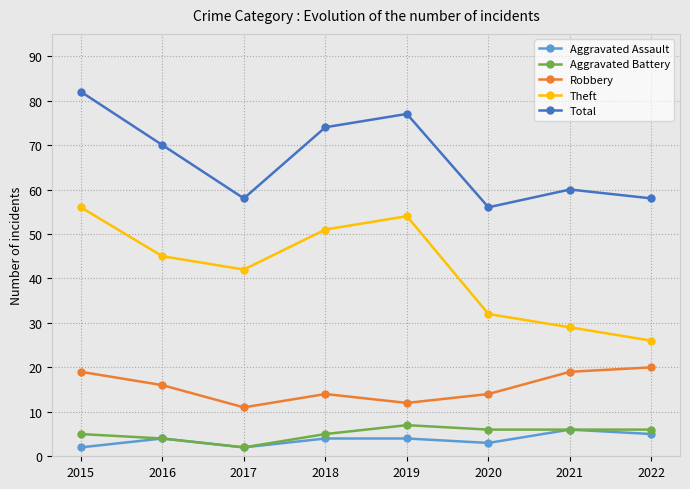

Reading left to right, extract all data points from this chart.

Aggravated Assault: 2015=2	2016=4	2017=2	2018=4	2019=4	2020=3	2021=6	2022=5
Aggravated Battery: 2015=5	2016=4	2017=2	2018=5	2019=7	2020=6	2021=6	2022=6
Robbery: 2015=19	2016=16	2017=11	2018=14	2019=12	2020=14	2021=19	2022=20
Theft: 2015=56	2016=45	2017=42	2018=51	2019=54	2020=32	2021=29	2022=26
Total: 2015=82	2016=70	2017=58	2018=74	2019=77	2020=56	2021=60	2022=58